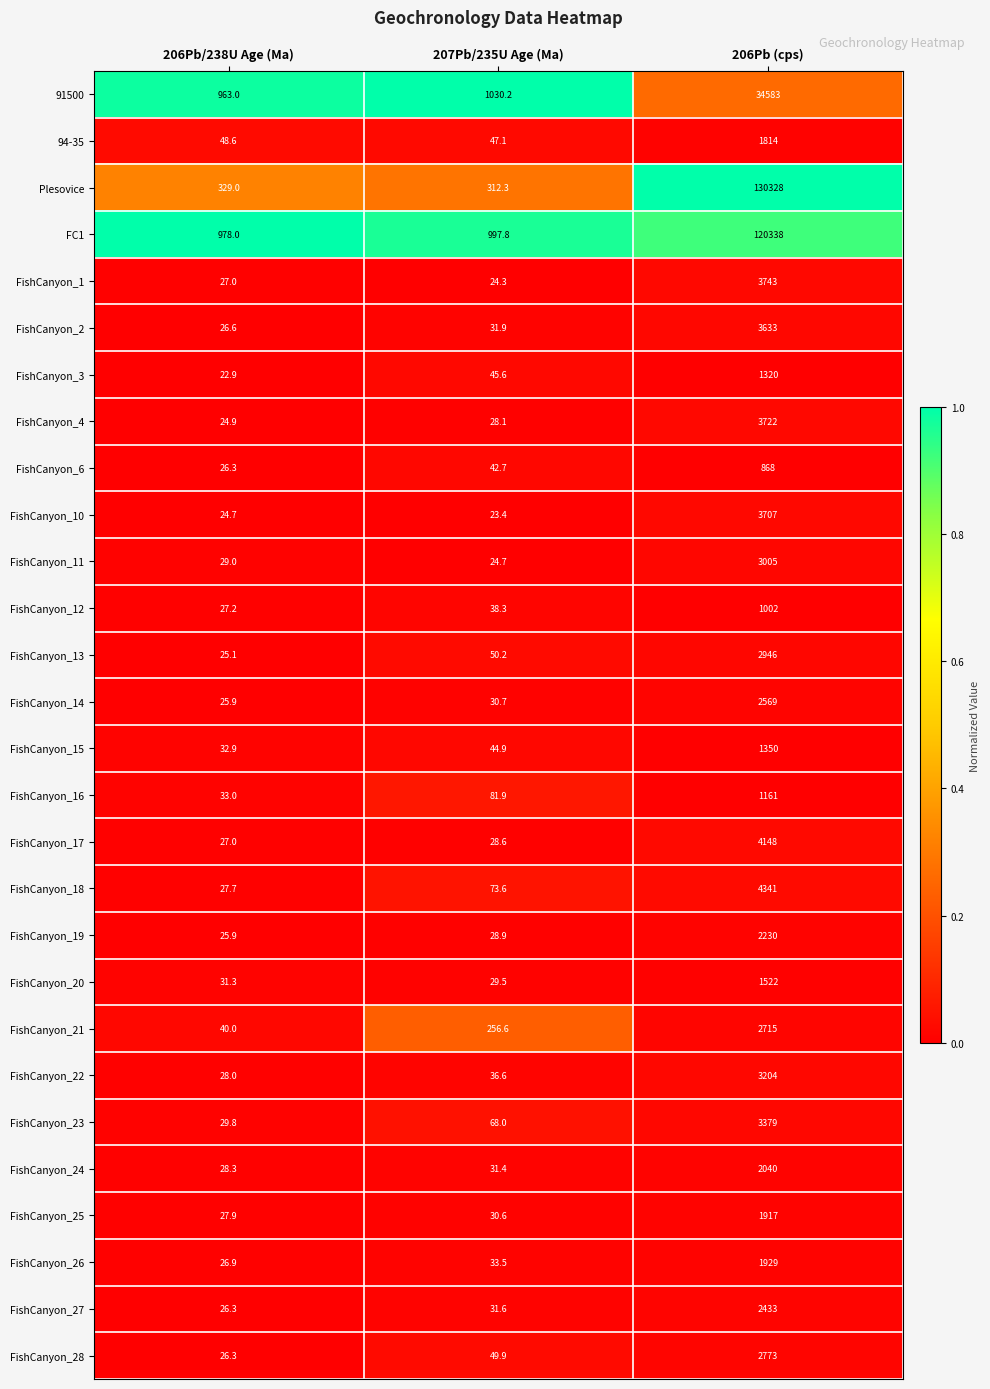

List the series in order of their peak value, lowest first.

FishCanyon_6, FishCanyon_12, FishCanyon_16, FishCanyon_3, FishCanyon_15, FishCanyon_20, 94-35, FishCanyon_25, FishCanyon_26, FishCanyon_24, FishCanyon_19, FishCanyon_27, FishCanyon_14, FishCanyon_21, FishCanyon_28, FishCanyon_13, FishCanyon_11, FishCanyon_22, FishCanyon_23, FishCanyon_2, FishCanyon_10, FishCanyon_4, FishCanyon_1, FishCanyon_17, FishCanyon_18, 91500, FC1, Plesovice